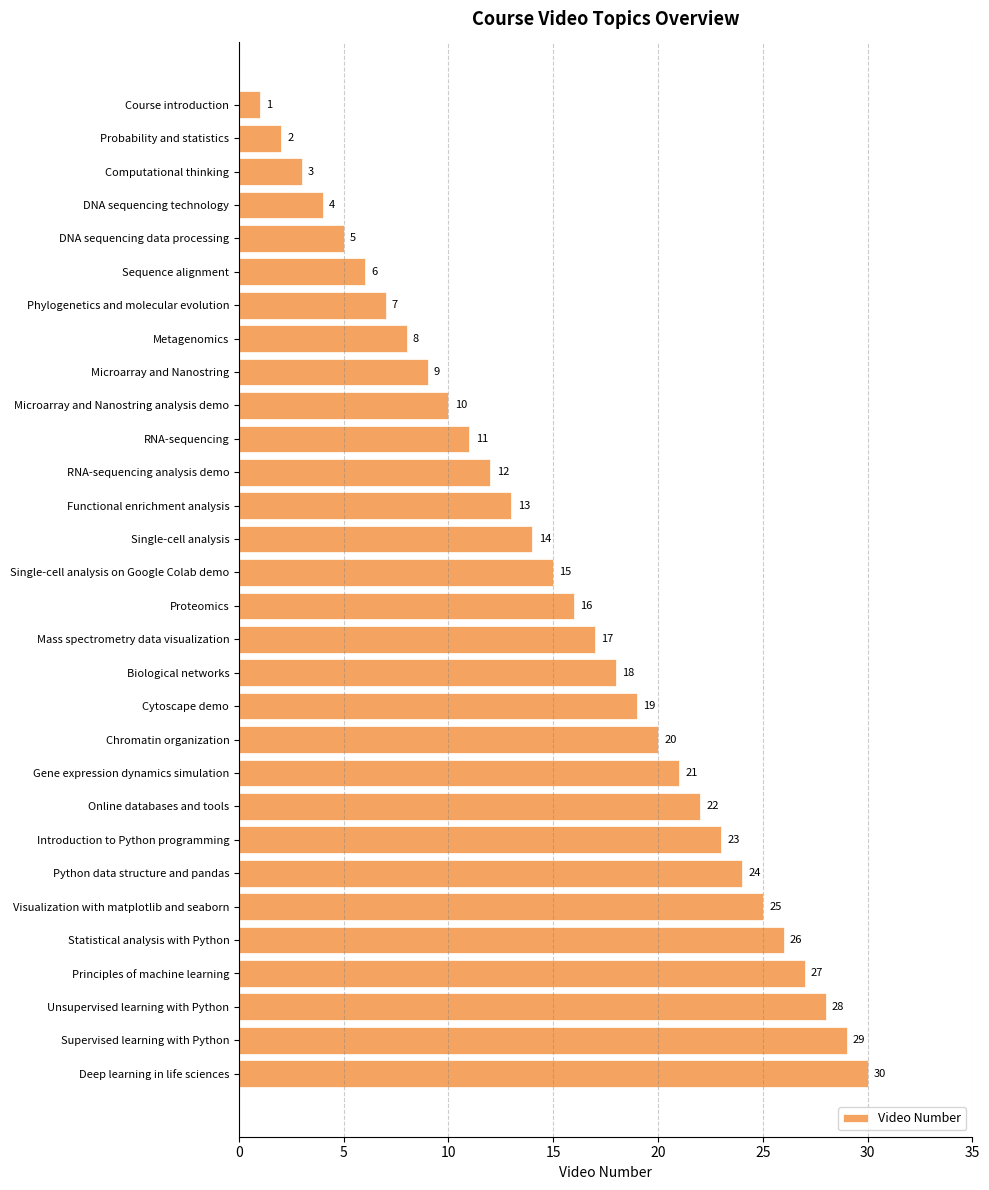

What is the average value?

16